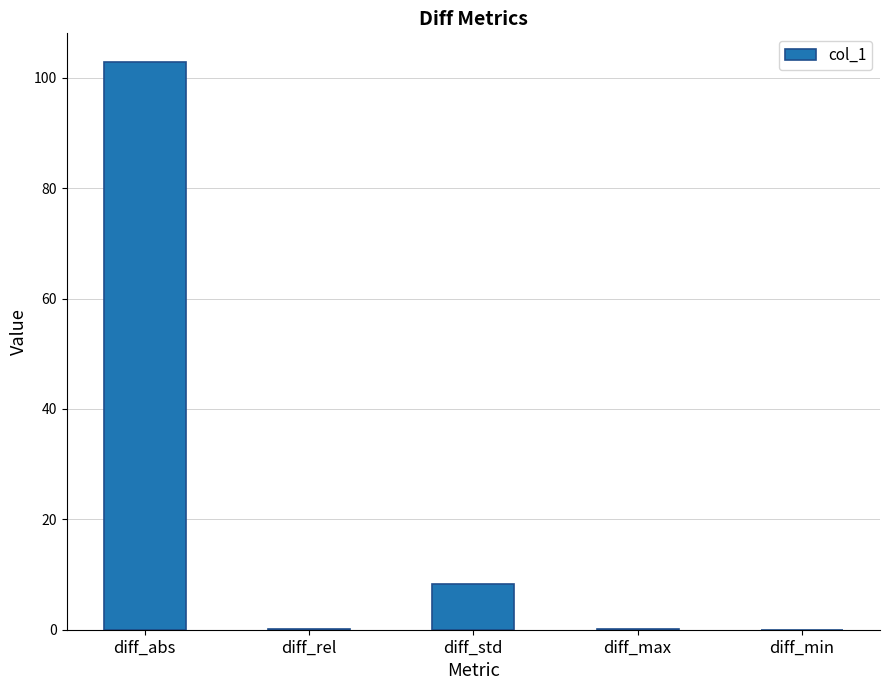

Is it true that the value at diff_min is 0.0?

True